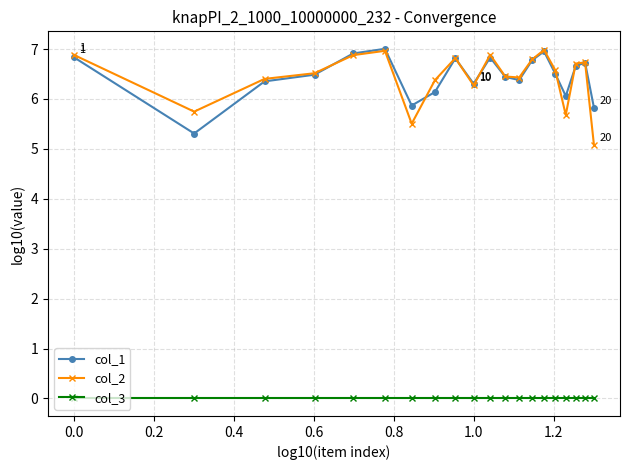

True or false: col_1 and col_3 intersect in this chart.

False